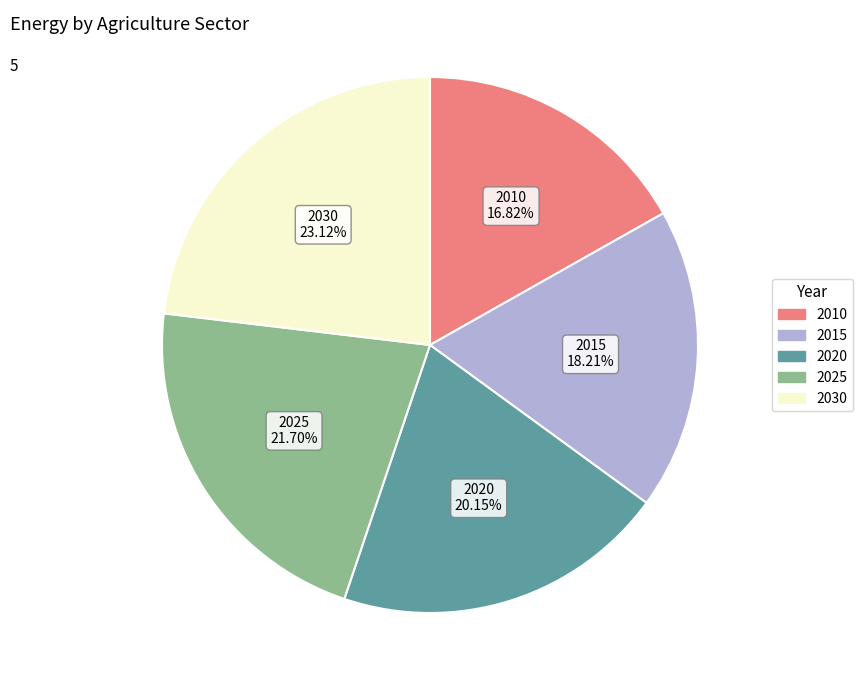

To the nearest percent, what is the average slice percentage?

20%